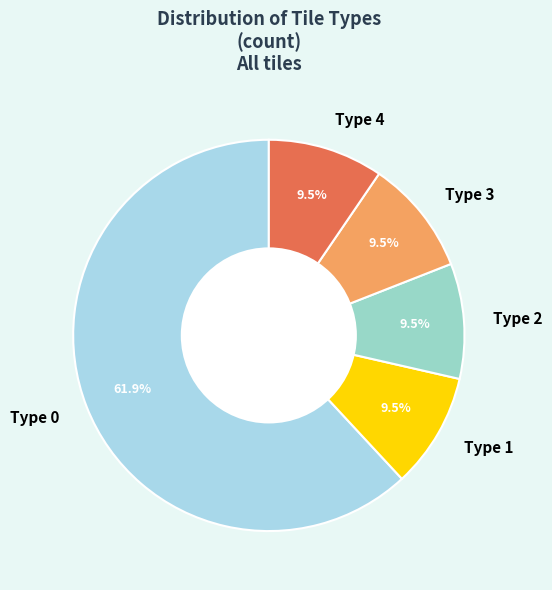

Count the number of slices in the pie.

5